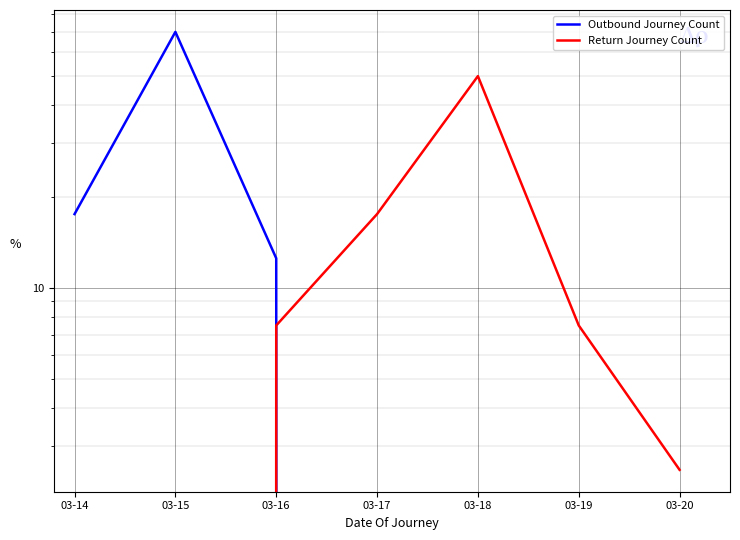

Where is Return Journey Count nearest to the value 25?

03-17